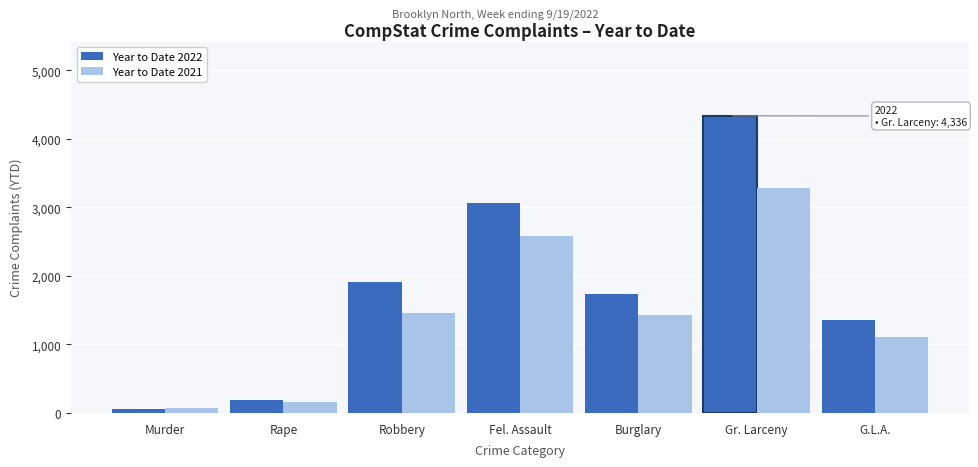

What is the maximum value shown in the chart?

4336